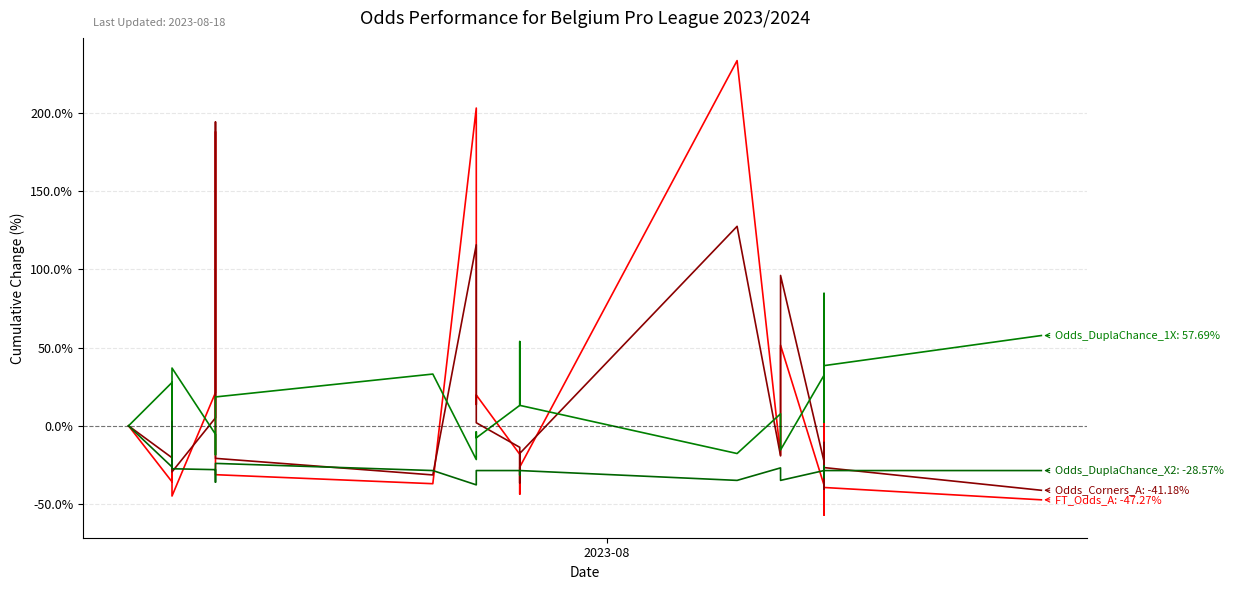

How many interior local valleys does the Odds_DuplaChance_1X series have?

8